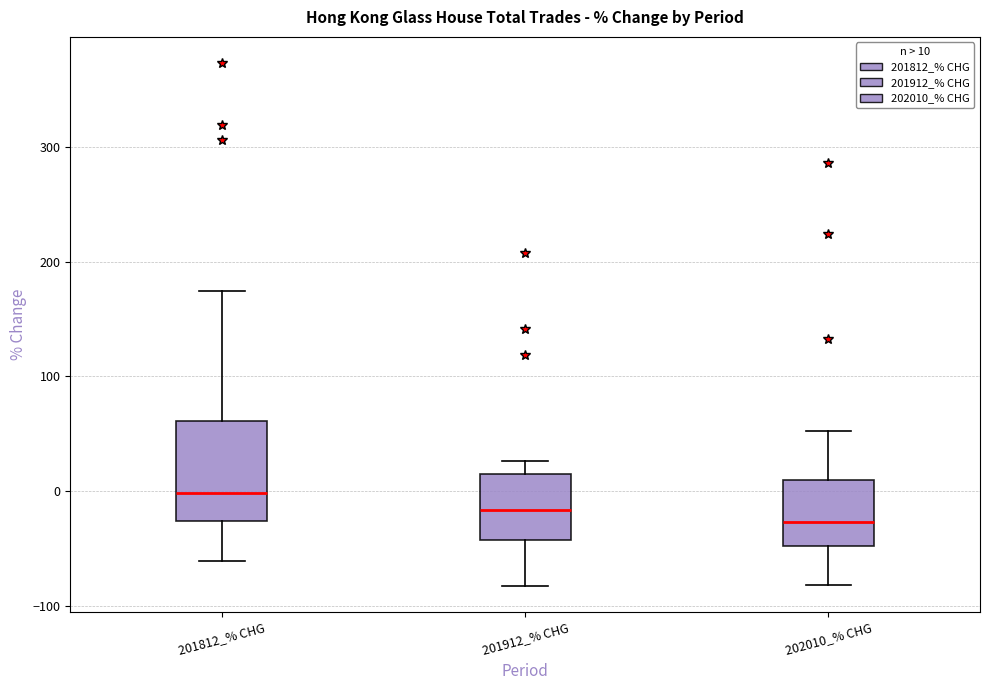

Which box is the tallest, from its lower edge to its upper edge?

201812_% CHG